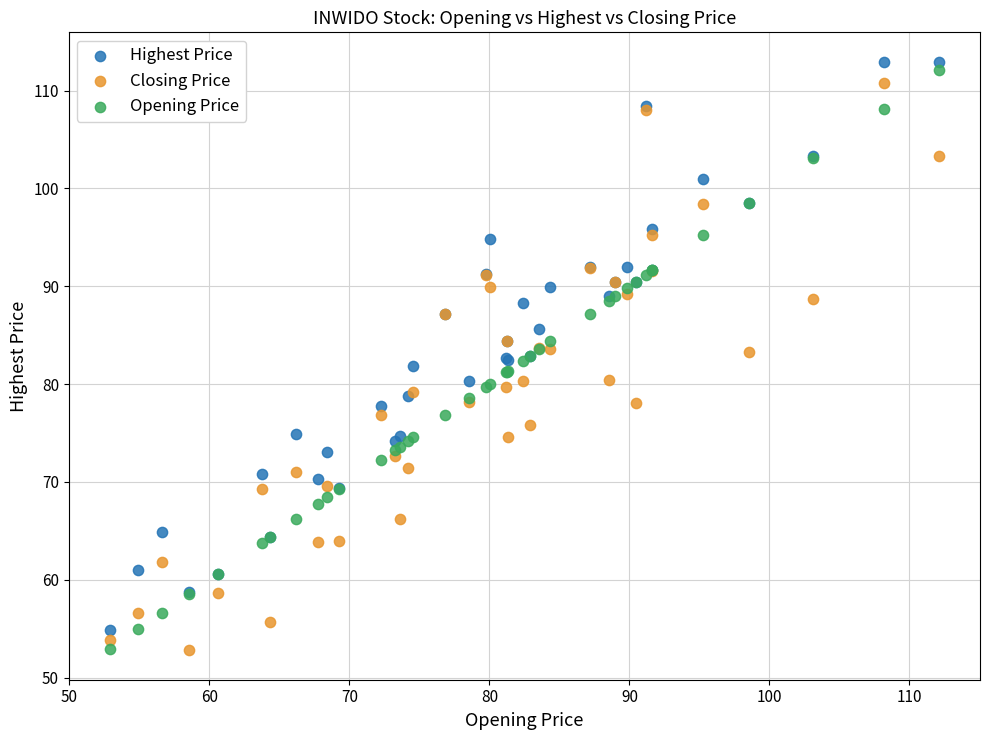

What is the X range (max minus min) for the scatter plot?

59.2